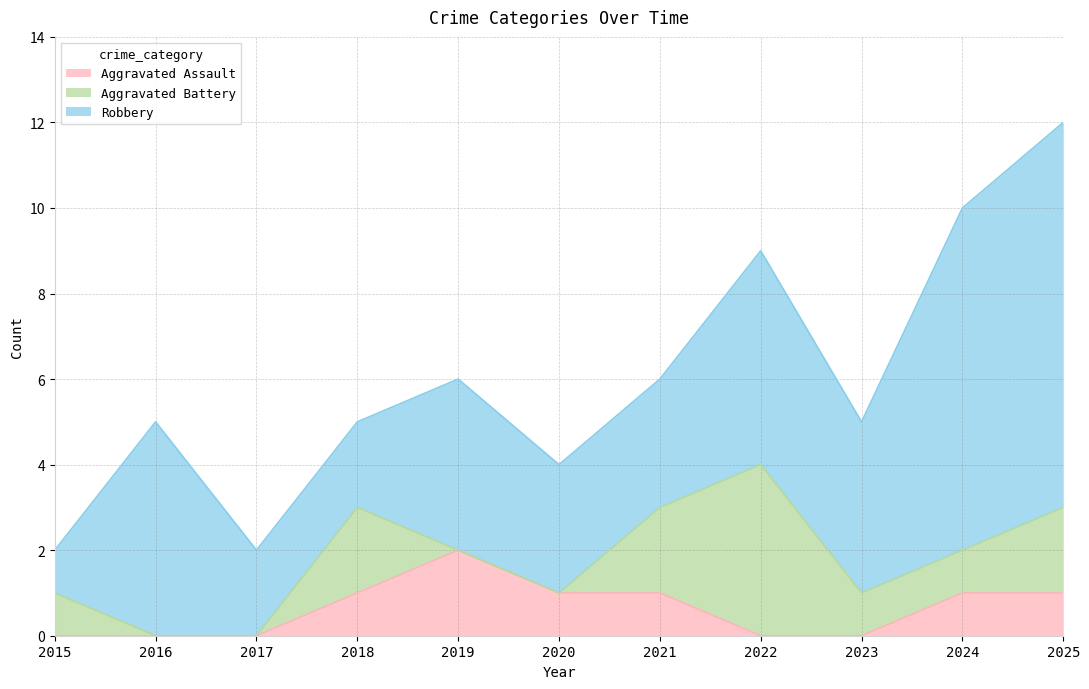

How many values in the Aggravated Assault series exceed 1?

1